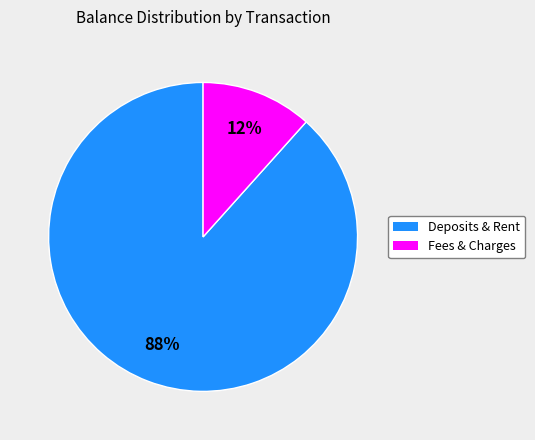

Count the number of slices in the pie.

2